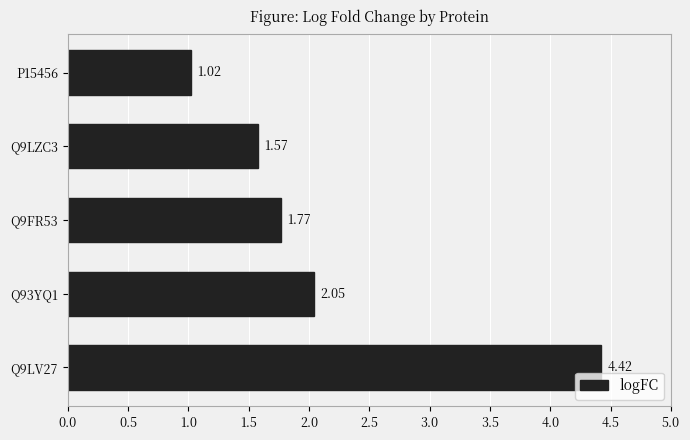

Rank the categories by value from lowest to highest.

P15456, Q9LZC3, Q9FR53, Q93YQ1, Q9LV27